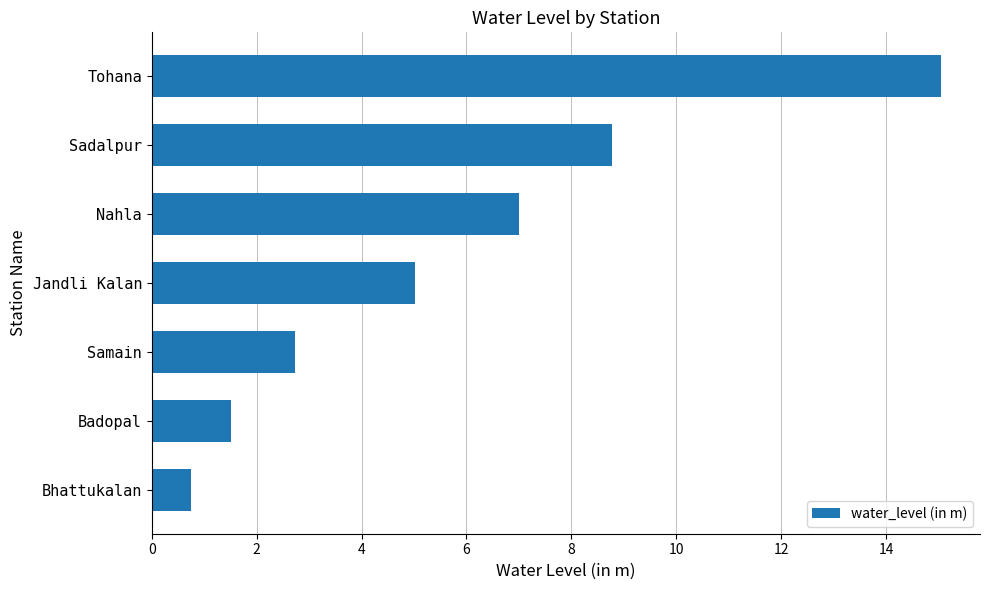

Does the chart contain stacked bars?

No